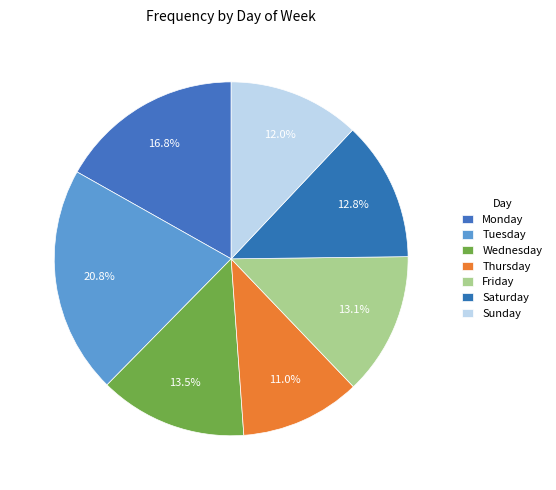

Between Saturday and Friday, which is larger?

Friday